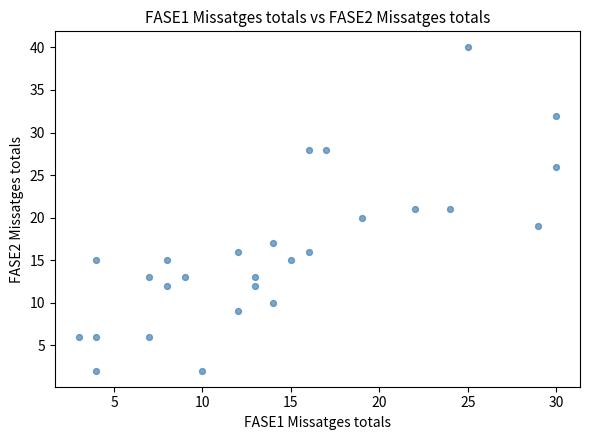

What is the range of X values (max minus min)?

27